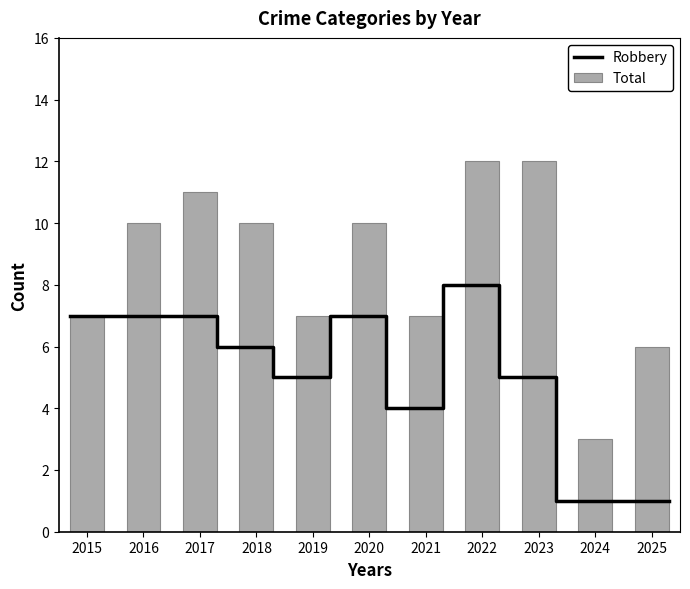

What is the maximum value shown in the chart?

12